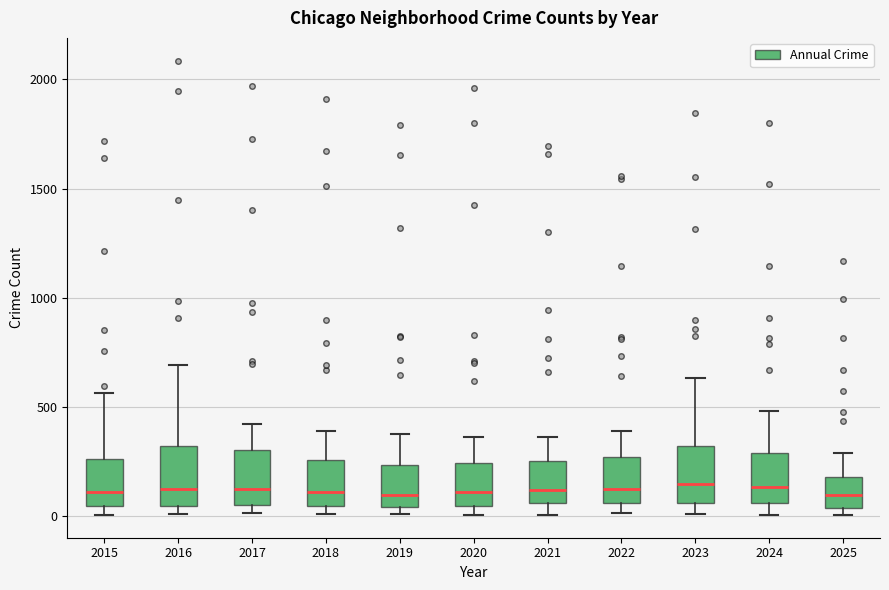

Reading left to right, read every box against the y-axis: the position of its median line, the range the box covers, and the ends of its whiskers. The values are not printed on the chart, so give them approximately, as read against the axis.

2015: median 100, box 50 to 250, whiskers 0 to 550
2016: median 150, box 50 to 300, whiskers 0 to 700
2017: median 100, box 50 to 300, whiskers 0 to 400
2018: median 100, box 50 to 250, whiskers 0 to 400
2019: median 100, box 50 to 250, whiskers 0 to 400
2020: median 100, box 50 to 250, whiskers 0 to 350
2021: median 100, box 50 to 250, whiskers 0 to 350
2022: median 150, box 50 to 250, whiskers 0 to 400
2023: median 150, box 50 to 300, whiskers 0 to 650
2024: median 150, box 50 to 300, whiskers 0 to 500
2025: median 100, box 50 to 200, whiskers 0 to 300